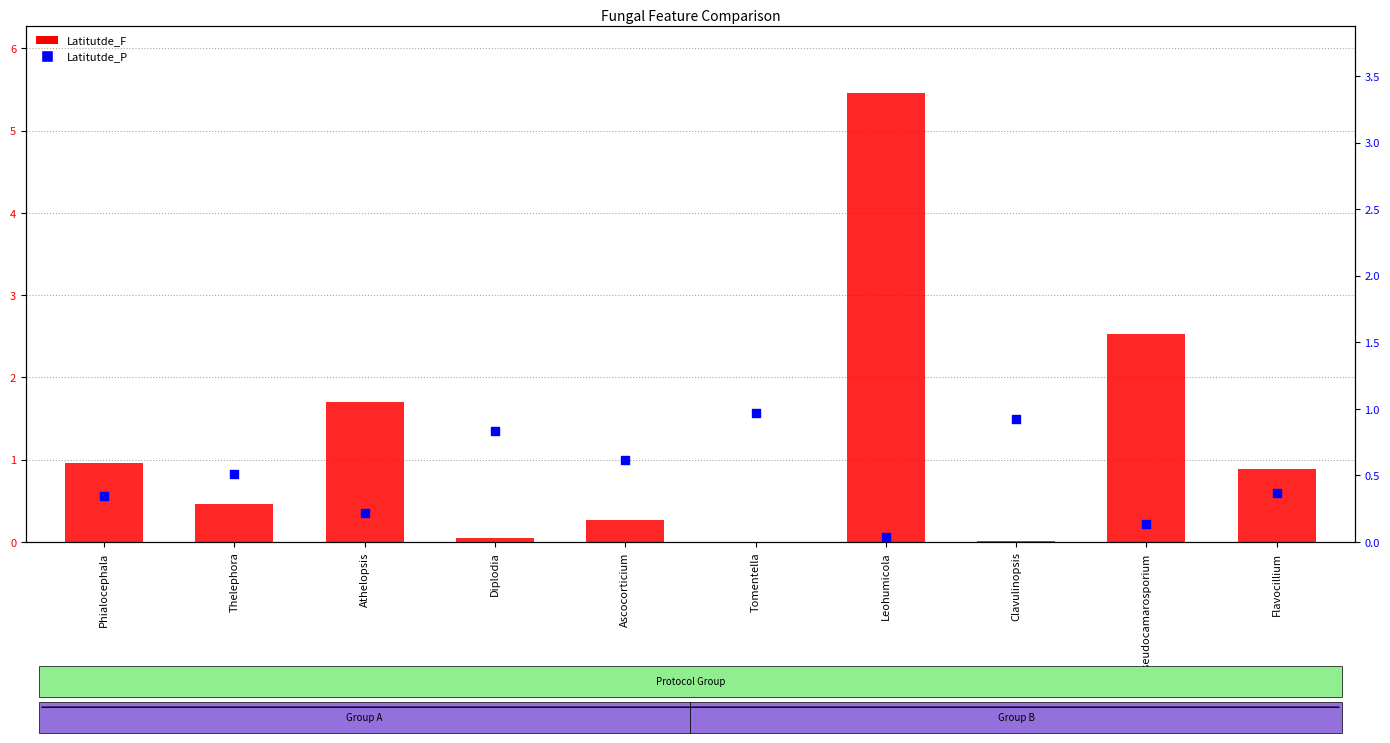

Which series contains the highest Y value?

Latitutde_F